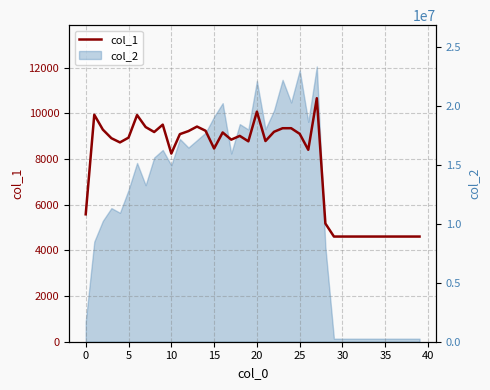

True or false: the data shows 4608 at 31.

True